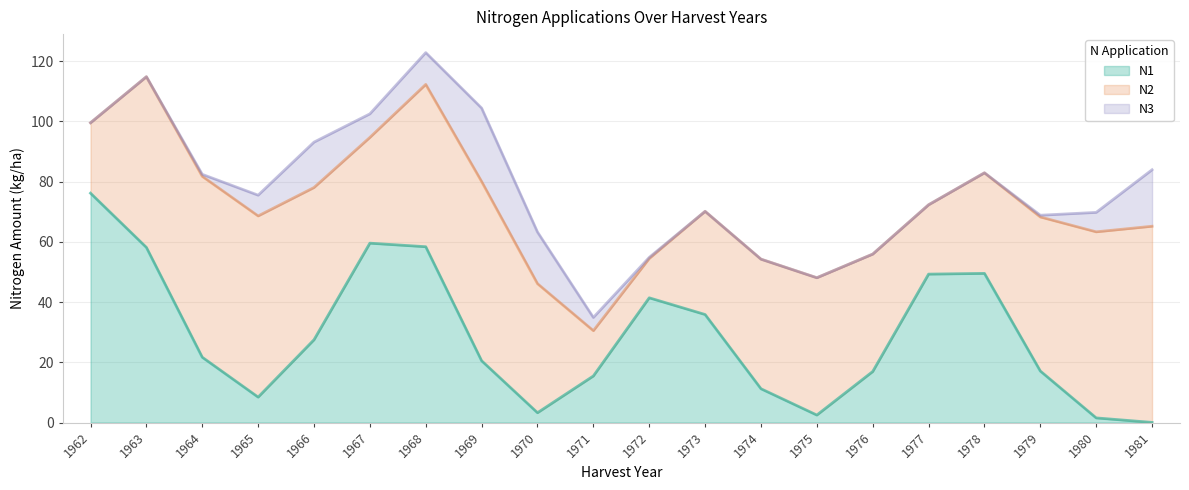

List the series in order of their overall mean, lowest first.

N3, N1, N2